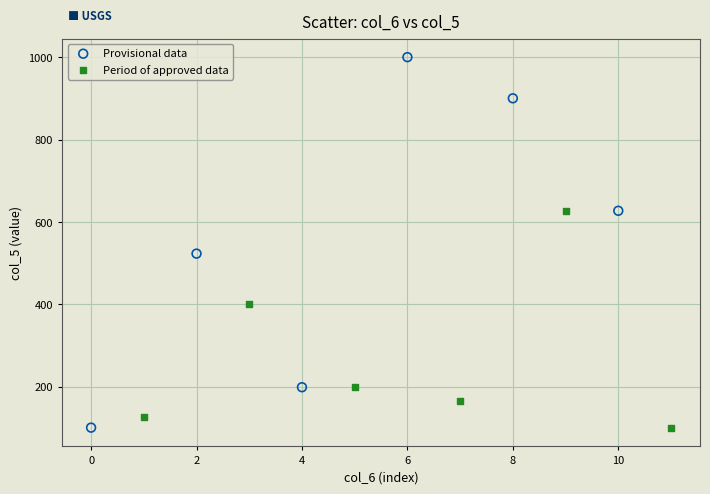

Which series has the widest spread of Y values?

Provisional data